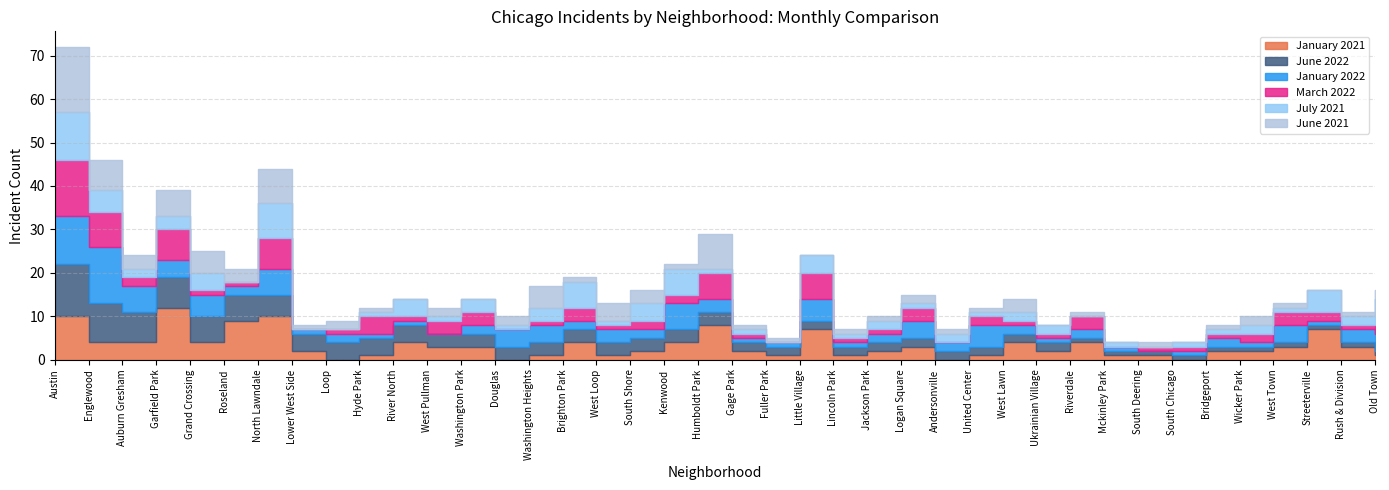

Reading left to right, extract all data points from this chart.

January 2021: Austin=10	Englewood=4	Auburn Gresham=4	Garfield Park=12	Grand Crossing=4	Roseland=9	North Lawndale=10	Lower West Side=2	Loop=0	Hyde Park=1	River North=4	West Pullman=3	Washington Park=3	Douglas=0	Washington Heights=1	Brighton Park=4	West Loop=1	South Shore=2	Kenwood=4	Humboldt Park=8	Gage Park=2	Fuller Park=1	Little Village=7	Lincoln Park=1	Jackson Park=2	Logan Square=3	Andersonville=0	United Center=1	West Lawn=4	Ukrainian Village=2	Riverdale=4	Mckinley Park=1	South Deering=1	South Chicago=0	Bridgeport=2	Wicker Park=2	West Town=3	Streeterville=7	Rush & Division=3	Old Town=1
June 2022: Austin=12	Englewood=9	Auburn Gresham=7	Garfield Park=7	Grand Crossing=6	Roseland=6	North Lawndale=5	Lower West Side=4	Loop=4	Hyde Park=4	River North=4	West Pullman=3	Washington Park=3	Douglas=3	Washington Heights=3	Brighton Park=3	West Loop=3	South Shore=3	Kenwood=3	Humboldt Park=3	Gage Park=2	Fuller Park=2	Little Village=2	Lincoln Park=2	Jackson Park=2	Logan Square=2	Andersonville=2	United Center=2	West Lawn=2	Ukrainian Village=2	Riverdale=1	Mckinley Park=1	South Deering=1	South Chicago=1	Bridgeport=1	Wicker Park=1	West Town=1	Streeterville=1	Rush & Division=1	Old Town=1
January 2022: Austin=11	Englewood=13	Auburn Gresham=6	Garfield Park=4	Grand Crossing=5	Roseland=2	North Lawndale=6	Lower West Side=1	Loop=2	Hyde Park=1	River North=1	West Pullman=0	Washington Park=2	Douglas=4	Washington Heights=4	Brighton Park=2	West Loop=3	South Shore=2	Kenwood=6	Humboldt Park=3	Gage Park=1	Fuller Park=1	Little Village=5	Lincoln Park=1	Jackson Park=2	Logan Square=4	Andersonville=2	United Center=5	West Lawn=2	Ukrainian Village=1	Riverdale=2	Mckinley Park=1	South Deering=0	South Chicago=1	Bridgeport=2	Wicker Park=1	West Town=4	Streeterville=1	Rush & Division=3	Old Town=4
March 2022: Austin=13	Englewood=8	Auburn Gresham=2	Garfield Park=7	Grand Crossing=1	Roseland=1	North Lawndale=7	Lower West Side=0	Loop=1	Hyde Park=4	River North=1	West Pullman=3	Washington Park=3	Douglas=0	Washington Heights=1	Brighton Park=3	West Loop=1	South Shore=2	Kenwood=2	Humboldt Park=6	Gage Park=1	Fuller Park=0	Little Village=6	Lincoln Park=1	Jackson Park=1	Logan Square=3	Andersonville=0	United Center=2	West Lawn=1	Ukrainian Village=1	Riverdale=3	Mckinley Park=0	South Deering=1	South Chicago=1	Bridgeport=1	Wicker Park=2	West Town=3	Streeterville=2	Rush & Division=1	Old Town=2
July 2021: Austin=11	Englewood=5	Auburn Gresham=2	Garfield Park=3	Grand Crossing=4	Roseland=0	North Lawndale=8	Lower West Side=0	Loop=0	Hyde Park=1	River North=4	West Pullman=1	Washington Park=3	Douglas=1	Washington Heights=3	Brighton Park=6	West Loop=1	South Shore=4	Kenwood=6	Humboldt Park=1	Gage Park=1	Fuller Park=0	Little Village=4	Lincoln Park=1	Jackson Park=2	Logan Square=1	Andersonville=2	United Center=1	West Lawn=2	Ukrainian Village=2	Riverdale=0	Mckinley Park=1	South Deering=0	South Chicago=1	Bridgeport=1	Wicker Park=2	West Town=1	Streeterville=5	Rush & Division=2	Old Town=6
June 2021: Austin=15	Englewood=7	Auburn Gresham=3	Garfield Park=6	Grand Crossing=5	Roseland=3	North Lawndale=8	Lower West Side=1	Loop=2	Hyde Park=1	River North=0	West Pullman=2	Washington Park=0	Douglas=2	Washington Heights=5	Brighton Park=1	West Loop=4	South Shore=3	Kenwood=1	Humboldt Park=8	Gage Park=1	Fuller Park=1	Little Village=0	Lincoln Park=1	Jackson Park=1	Logan Square=2	Andersonville=1	United Center=1	West Lawn=3	Ukrainian Village=0	Riverdale=1	Mckinley Park=0	South Deering=1	South Chicago=0	Bridgeport=1	Wicker Park=2	West Town=1	Streeterville=0	Rush & Division=1	Old Town=2